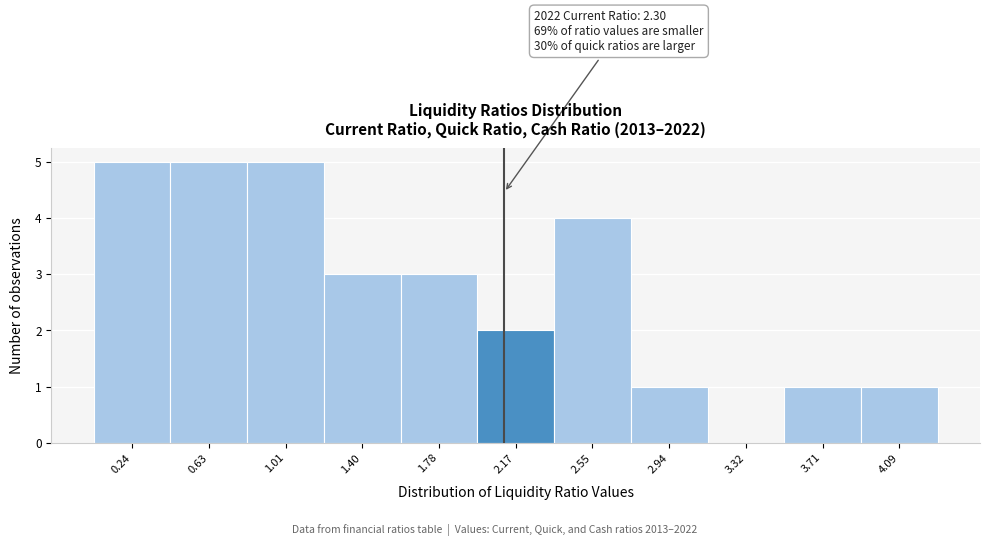

Reading left to right, extract all data points from this chart.

0.24=5	0.63=5	1.01=5	1.40=3	1.78=3	2.17=2	2.55=4	2.94=1	3.32=0	3.71=1	4.09=1